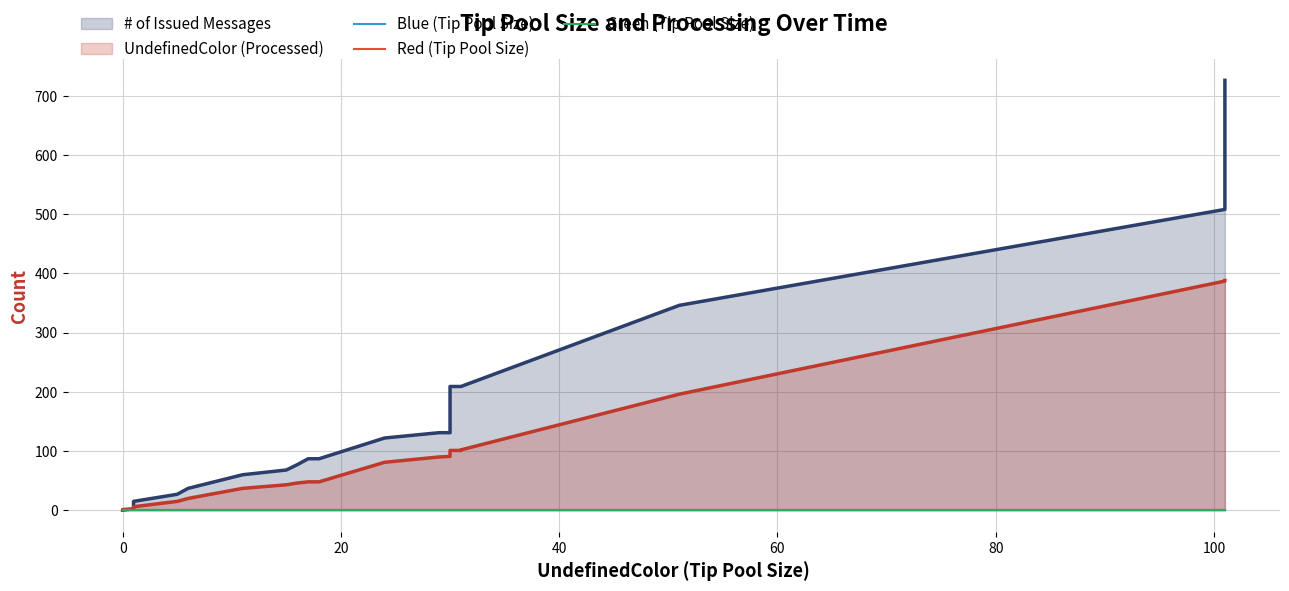

Which series has the largest range (max minus min)?

# of Issued Messages